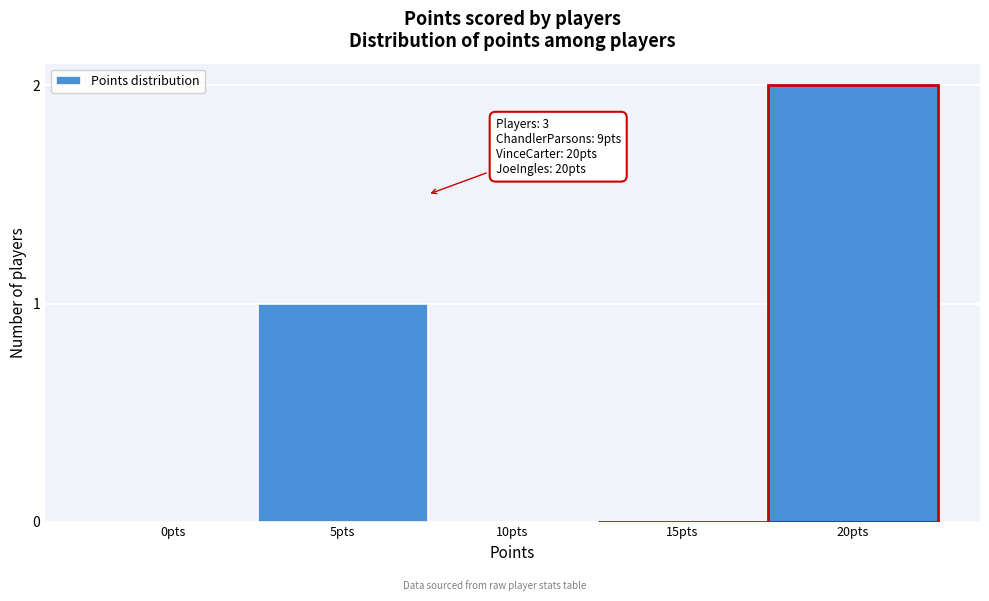

At which category does the chart reach its peak across all series?

20pts